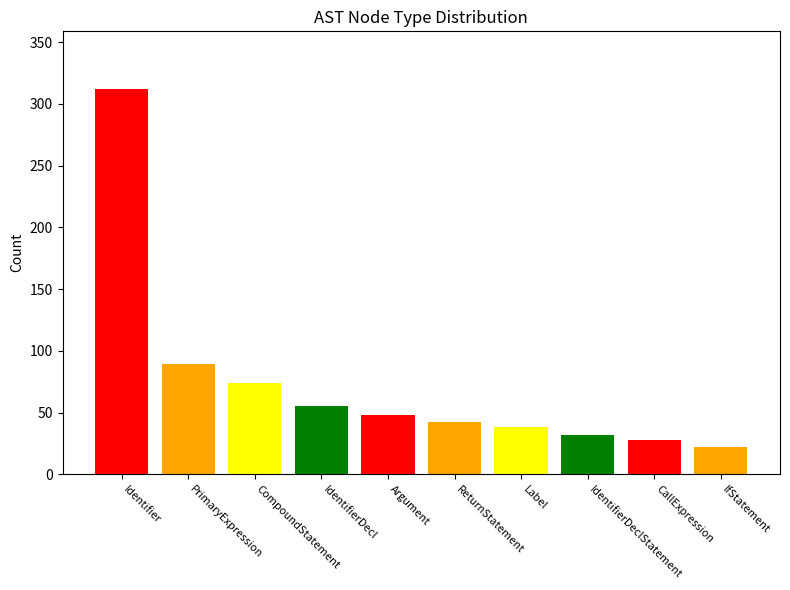

Reading left to right, transcribe all the data shown in this chart.

312	89	74	55	48	42	38	32	28	22